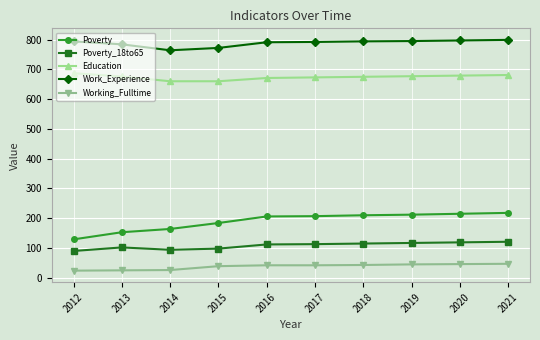

What is the value of the Work_Experience point at the 4th from the left?

772